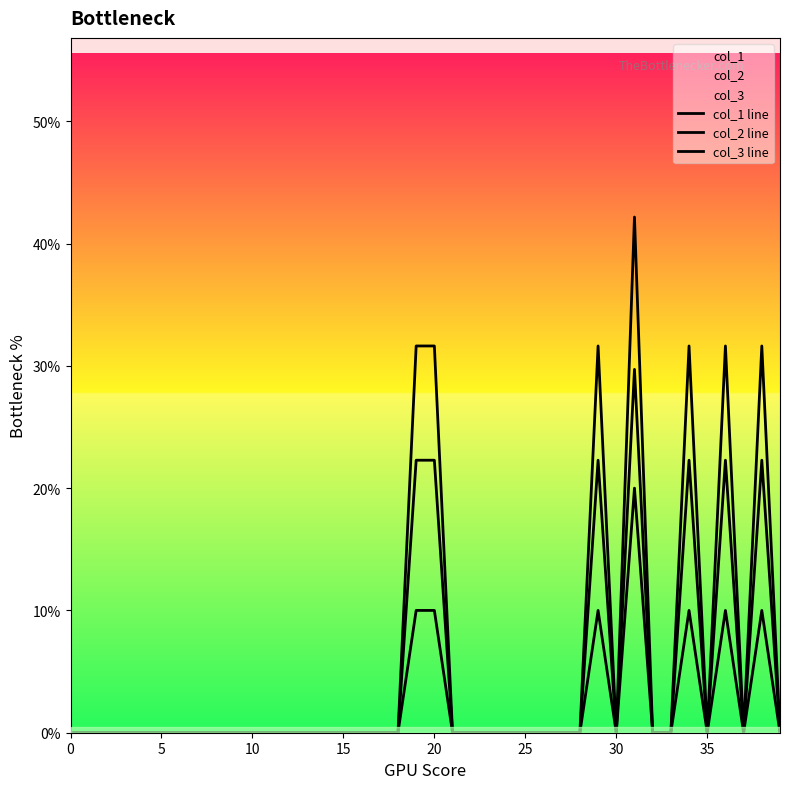

True or false: col_3 line has a value of 0.0 at 27.

True